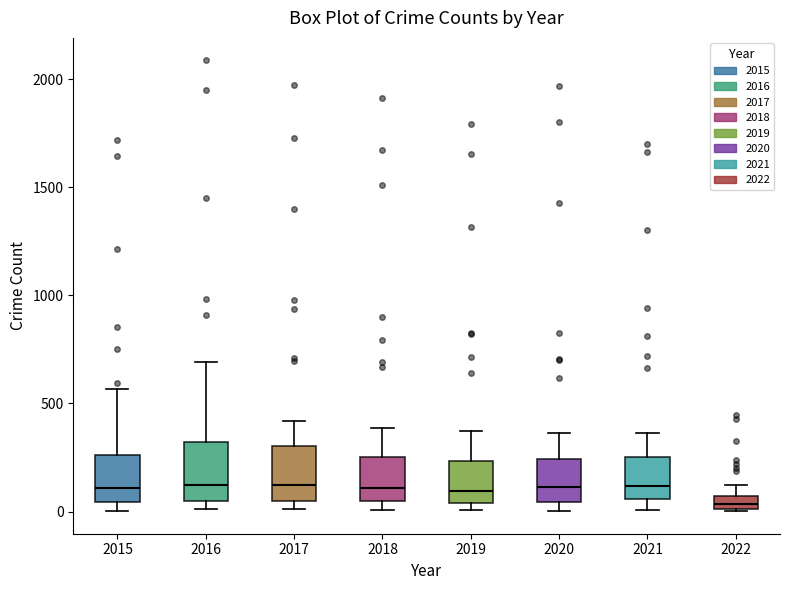

Where is the upper edge of the box at x = 2020 on the y-axis? The values are not printed on the chart, so give them approximately, as read against the axis.

250